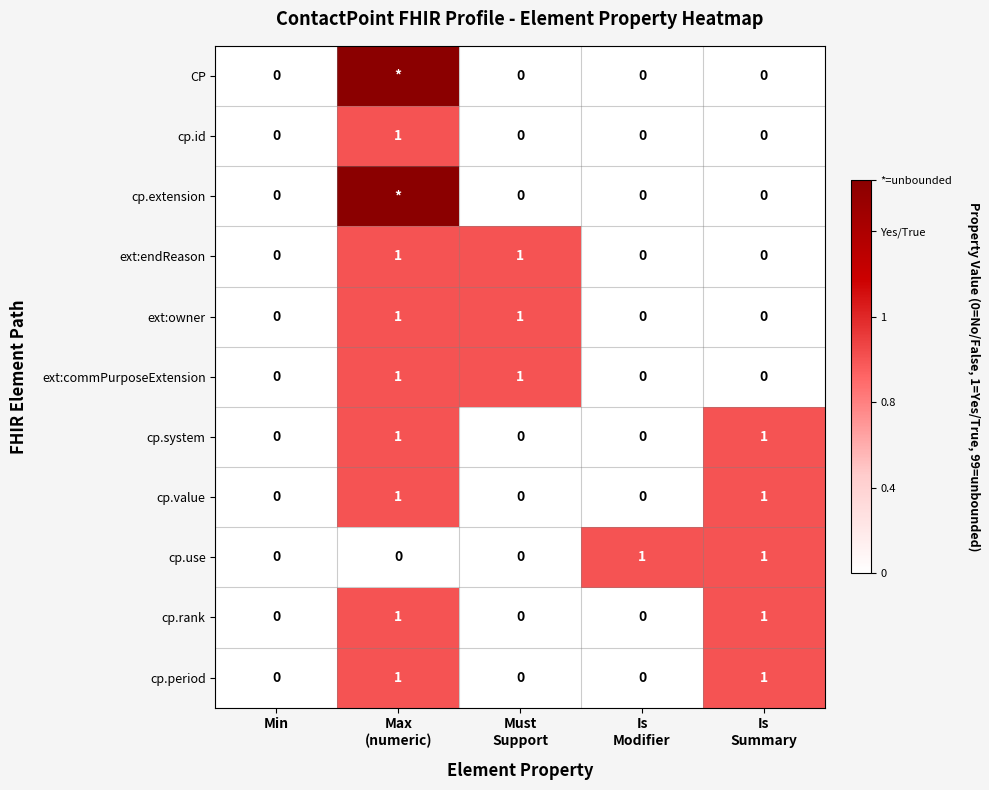

Count the cp.period values in the range 0 to 1.

5